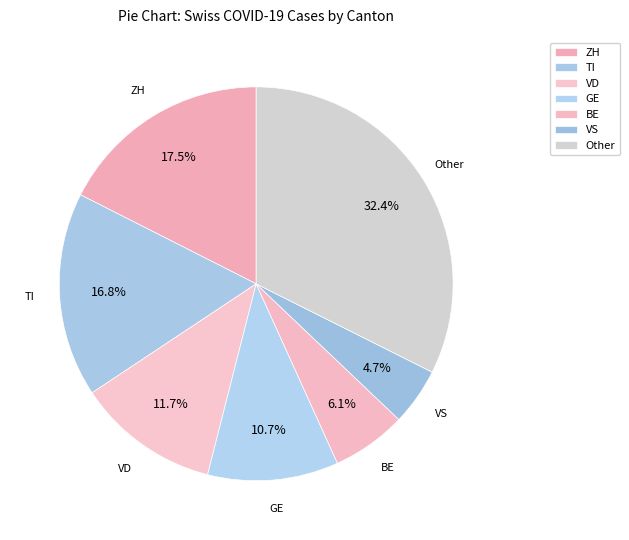

Does any single category account for the majority?

No